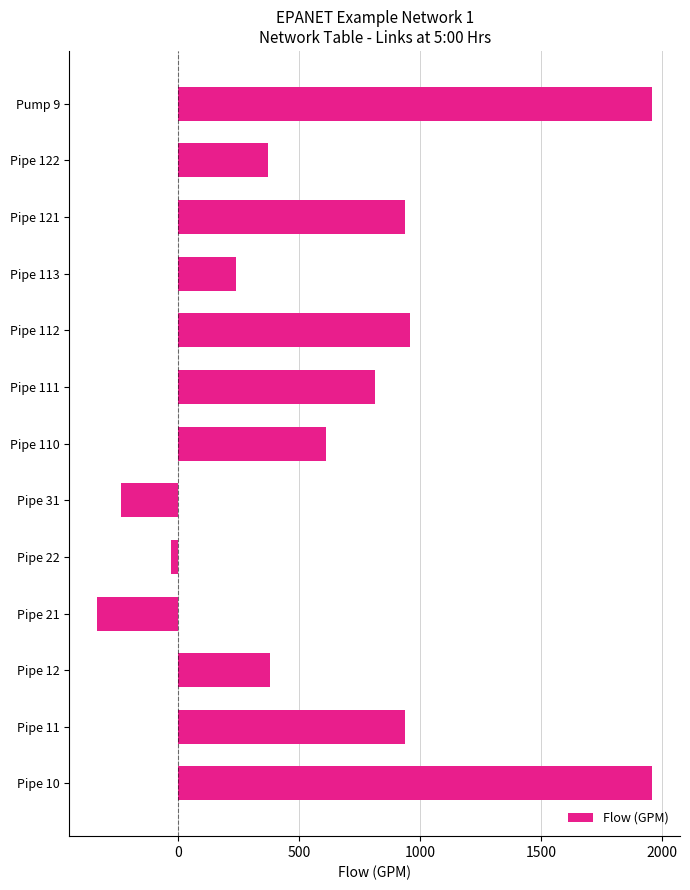

Between Pump 9 and Pipe 31, which is larger?

Pump 9